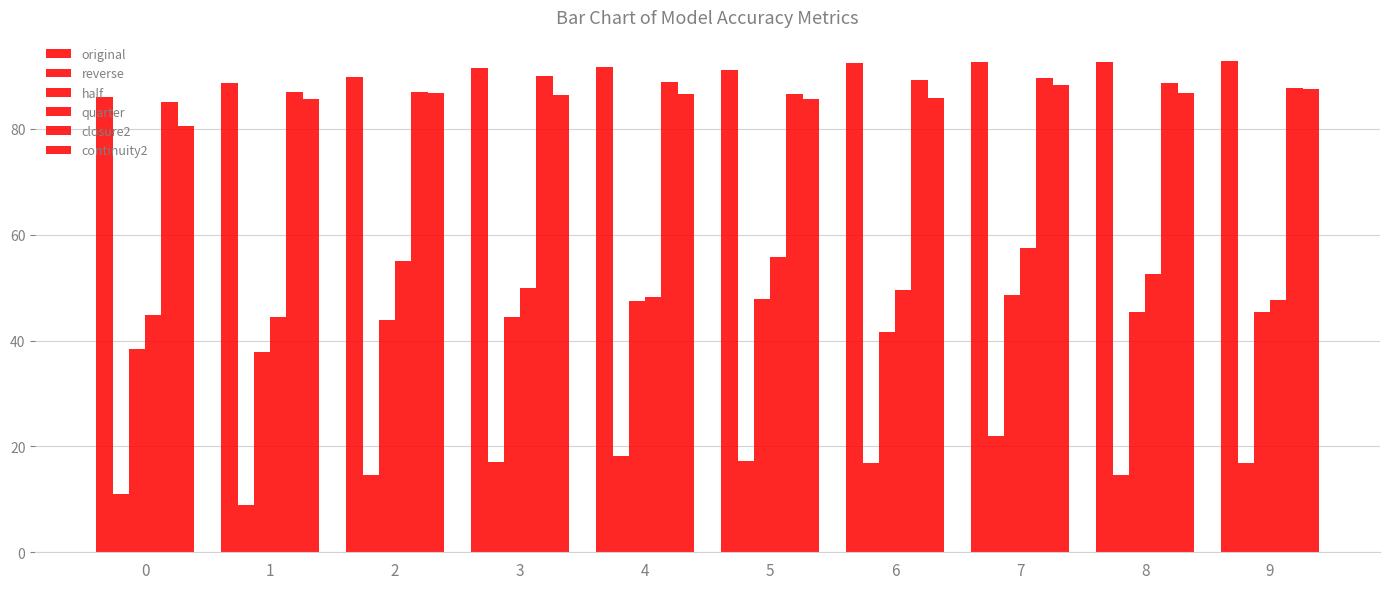

At which label is continuity2 closest to 84?

1